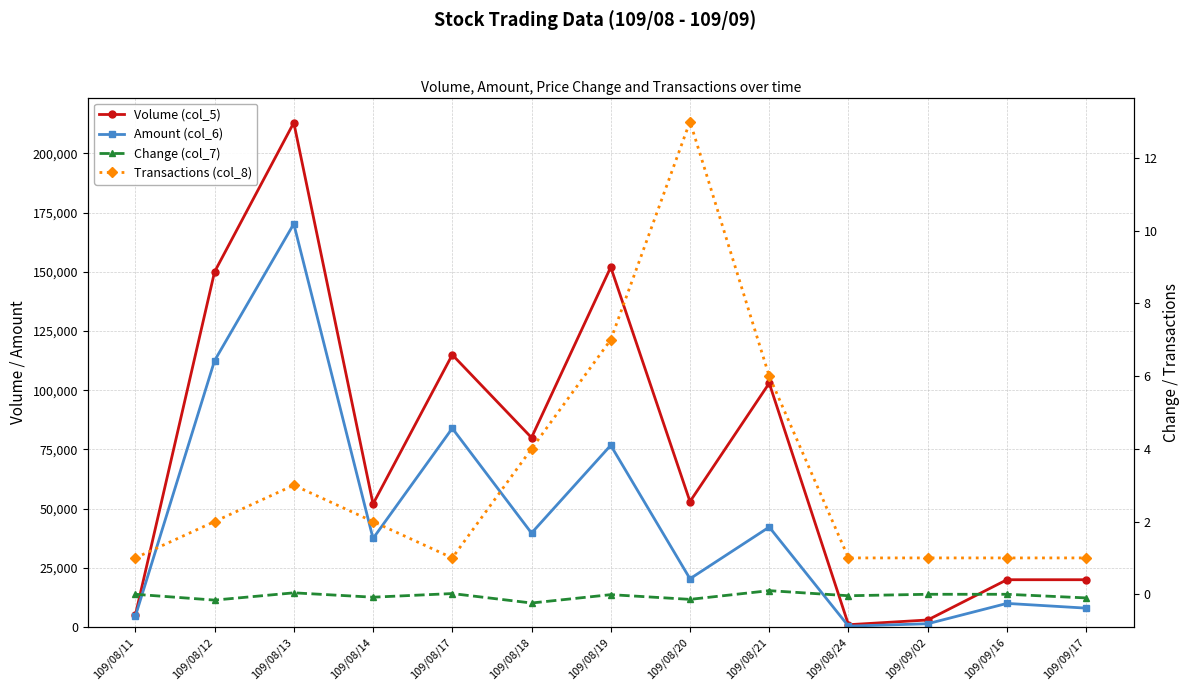

Reading right to left, extract all data points from this chart.

Volume (col_5): 109/09/17=20000.0	109/09/16=20000.0	109/09/02=3000.0	109/08/24=1000.0	109/08/21=103000.0	109/08/20=53000.0	109/08/19=152000.0	109/08/18=80000.0	109/08/17=115000.0	109/08/14=52000.0	109/08/13=213000.0	109/08/12=150000.0	109/08/11=5000.0
Amount (col_6): 109/09/17=8000.0	109/09/16=10000.0	109/09/02=1410.0	109/08/24=400.0	109/08/21=42240.0	109/08/20=20410.0	109/08/19=76760.0	109/08/18=39700.0	109/08/17=83950.0	109/08/14=37420.0	109/08/13=170270.0	109/08/12=112500.0	109/08/11=4550.0
Change (col_7): 109/09/17=-0.1	109/09/16=0.0	109/09/02=0.0	109/08/24=-0.0	109/08/21=0.1	109/08/20=-0.1	109/08/19=-0.0	109/08/18=-0.2	109/08/17=0.0	109/08/14=-0.1	109/08/13=0.0	109/08/12=-0.2	109/08/11=0.0
Transactions (col_8): 109/09/17=1.0	109/09/16=1.0	109/09/02=1.0	109/08/24=1.0	109/08/21=6.0	109/08/20=13.0	109/08/19=7.0	109/08/18=4.0	109/08/17=1.0	109/08/14=2.0	109/08/13=3.0	109/08/12=2.0	109/08/11=1.0